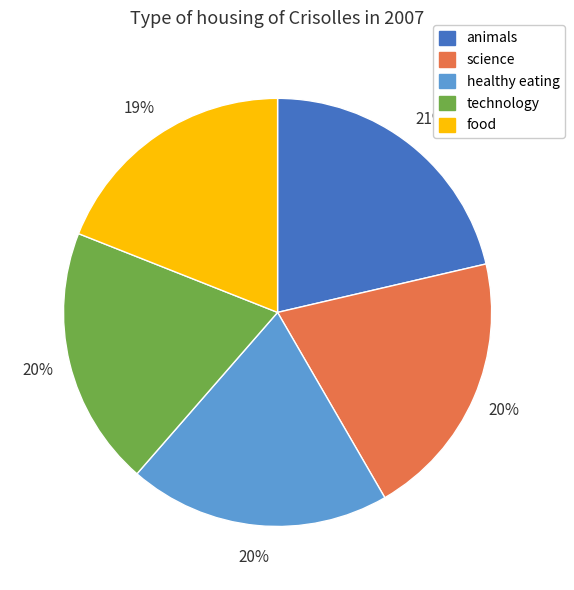

To the nearest percent, what is the difference between the largest and smallest slice percentages?

2%